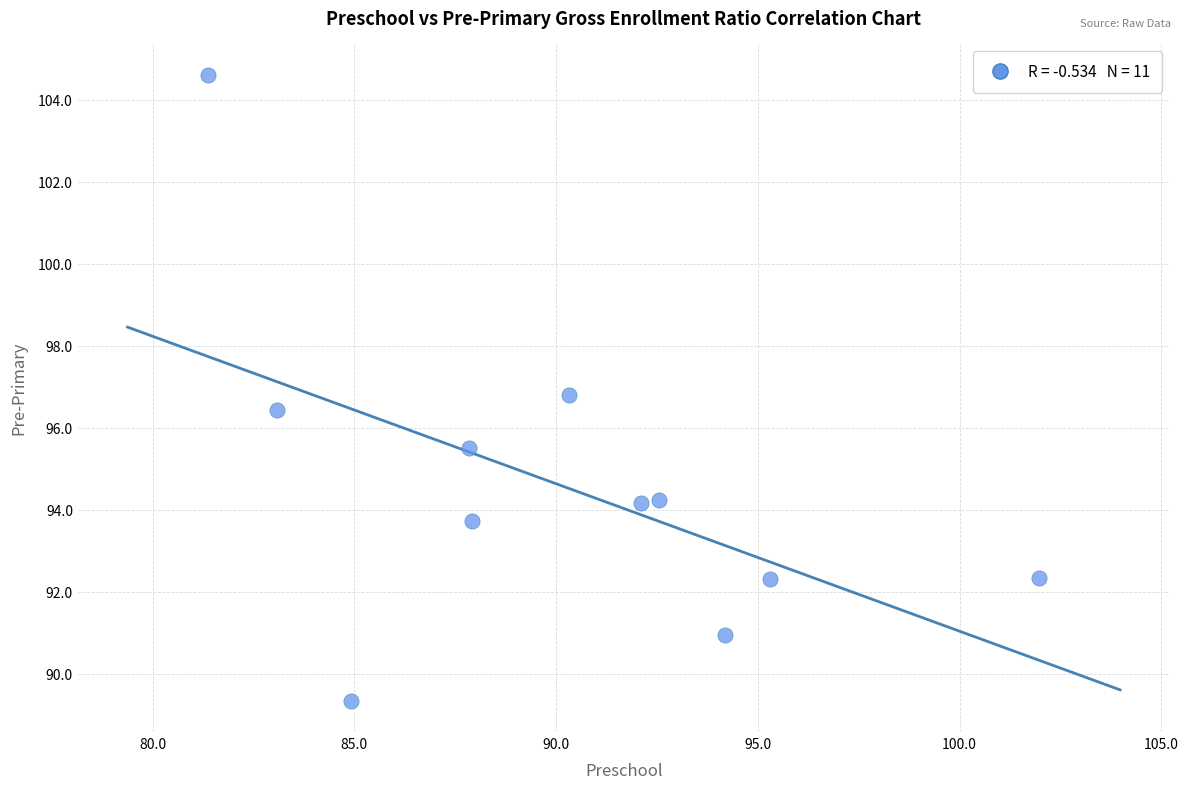

What is the range of Y values (max minus min)?

15.3